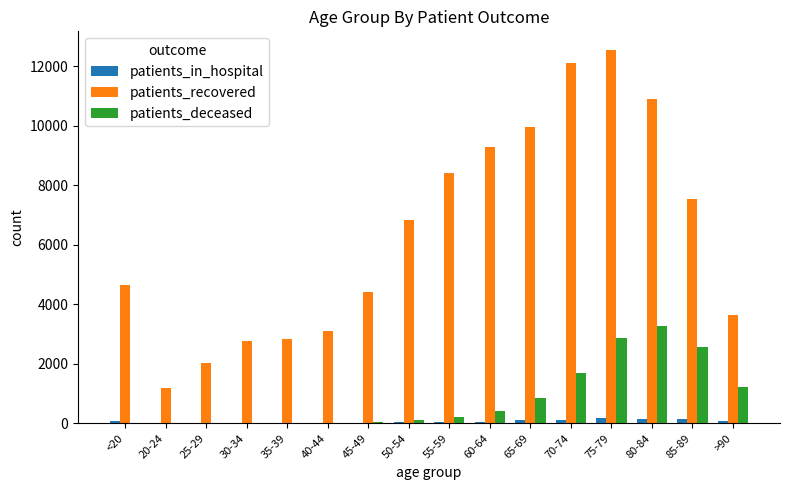

Are the bars grouped side by side (vs. stacked)?

Yes